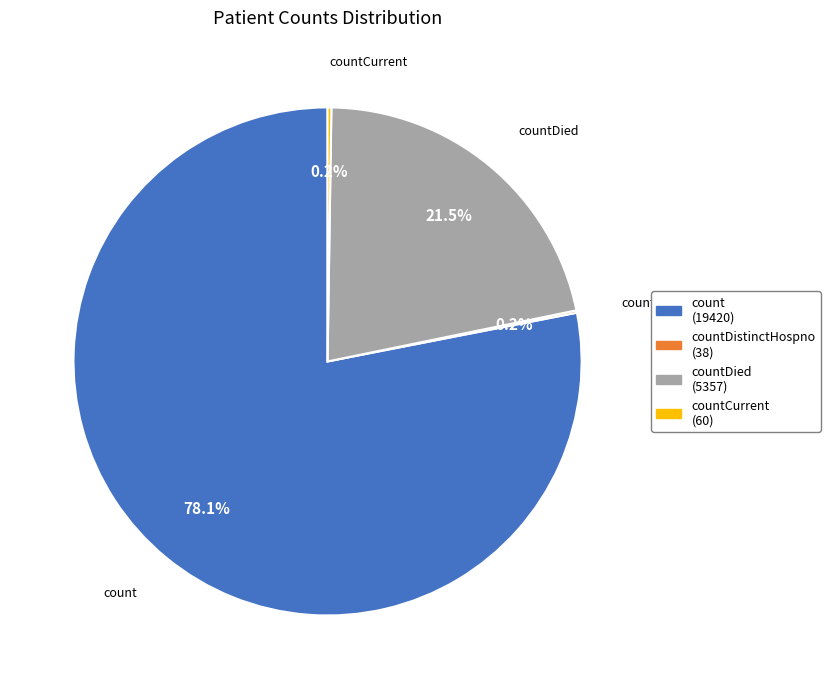

Which slice represents more than half of the pie?

count